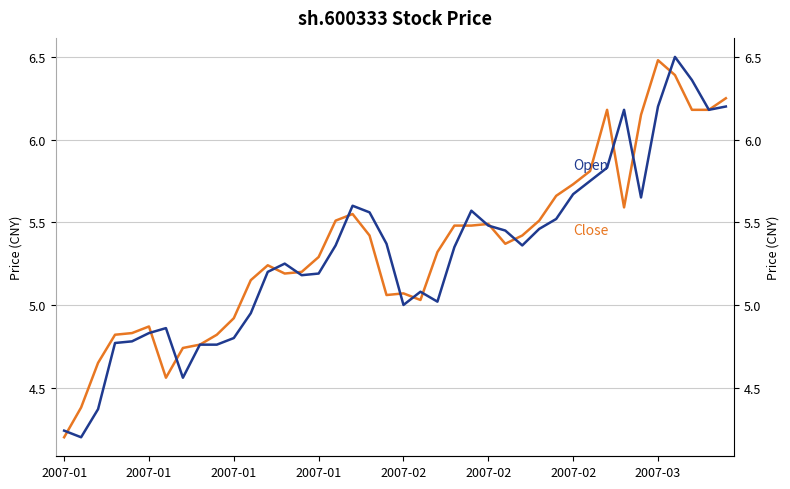

How many data points does each series have?

40